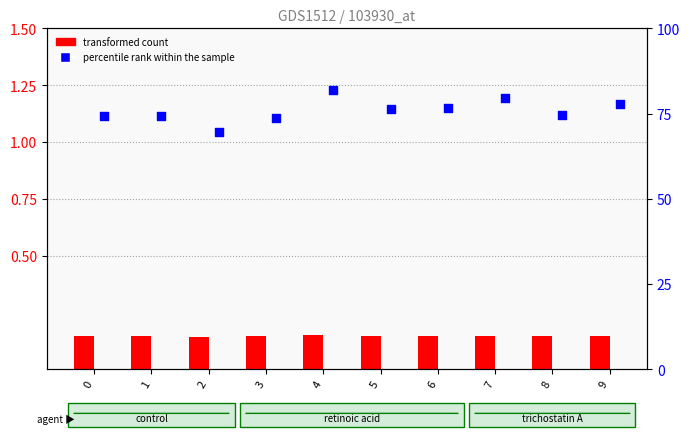

Which series reaches the minimum Y coordinate?

transformed count